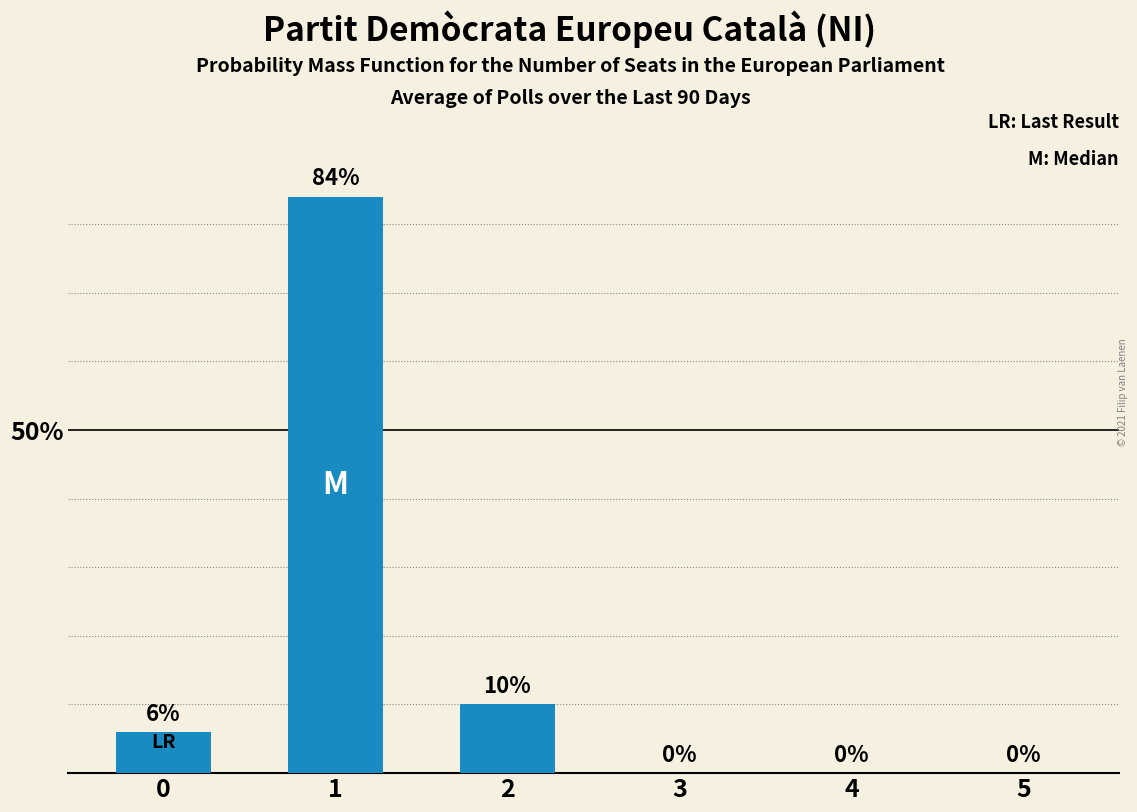

Reading right to left, what are all the values shown in this chart?

5=0	4=0	3=0	2=10	1=84	0=6